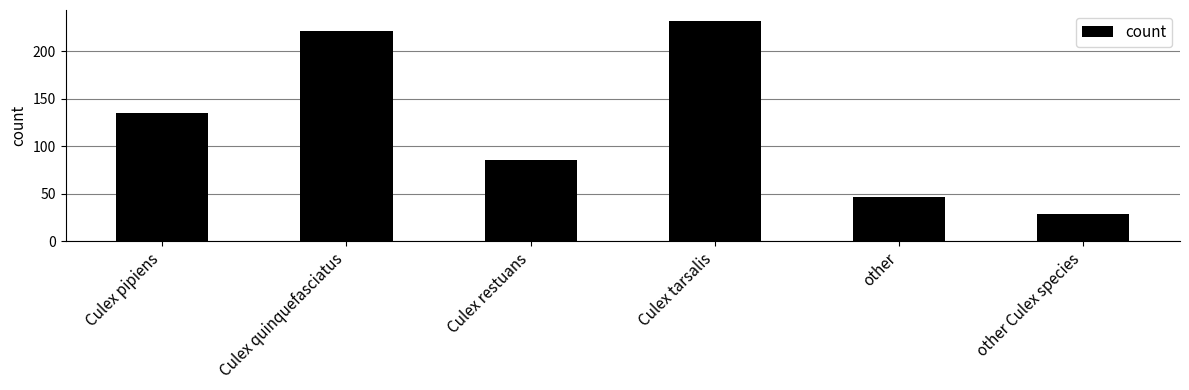

What is the maximum value shown in the chart?

232